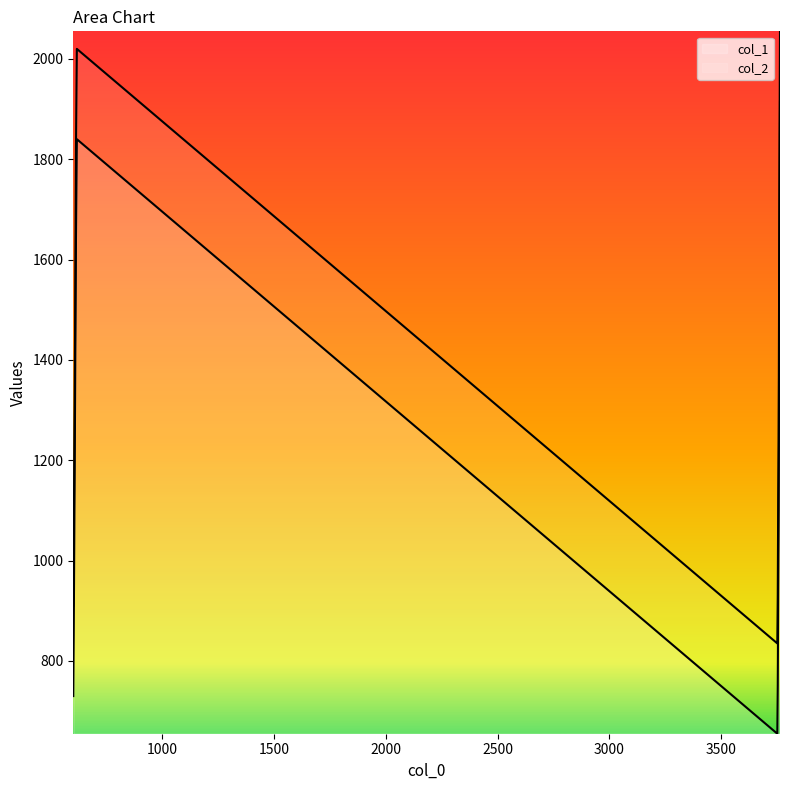

Rank the series by their average value, from highest to lowest.

col_2, col_1